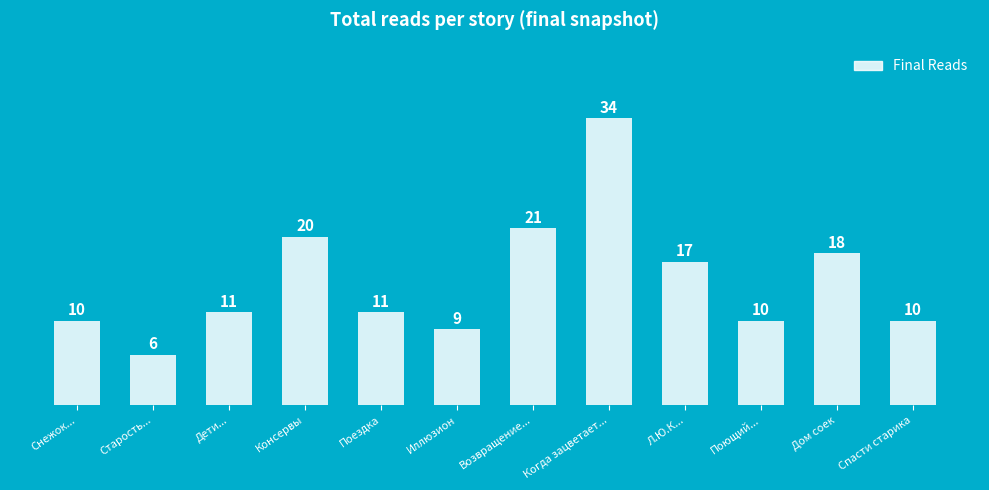

How many bars are there in total?

12